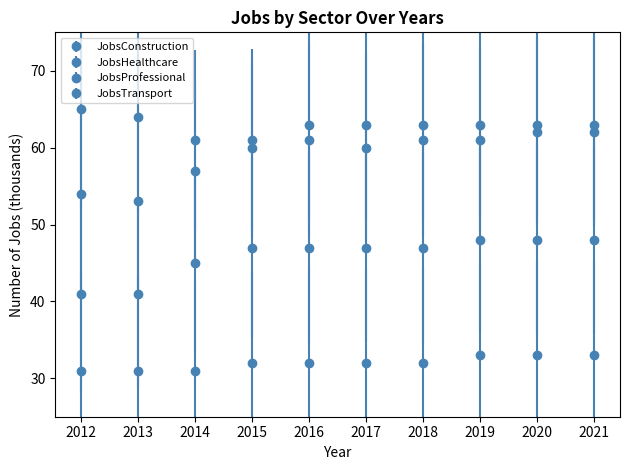

Reading left to right, transcribe all the data shown in this chart.

JobsConstruction: 2012=54	2013=53	2014=57	2015=60	2016=61	2017=60	2018=61	2019=61	2020=62	2021=62
JobsHealthcare: 2012=41	2013=41	2014=45	2015=47	2016=47	2017=47	2018=47	2019=48	2020=48	2021=48
JobsProfessional: 2012=65	2013=64	2014=61	2015=61	2016=63	2017=63	2018=63	2019=63	2020=63	2021=63
JobsTransport: 2012=31	2013=31	2014=31	2015=32	2016=32	2017=32	2018=32	2019=33	2020=33	2021=33